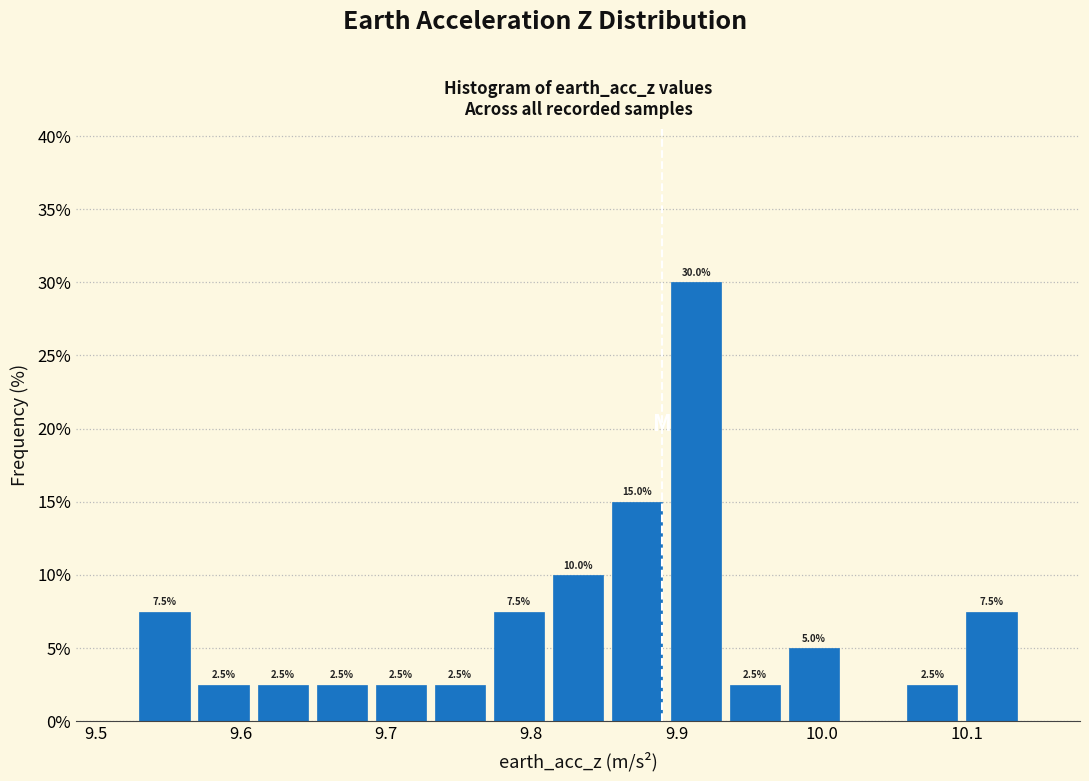

Which range on the x-axis has the tallest bar?

9.89 to 9.93